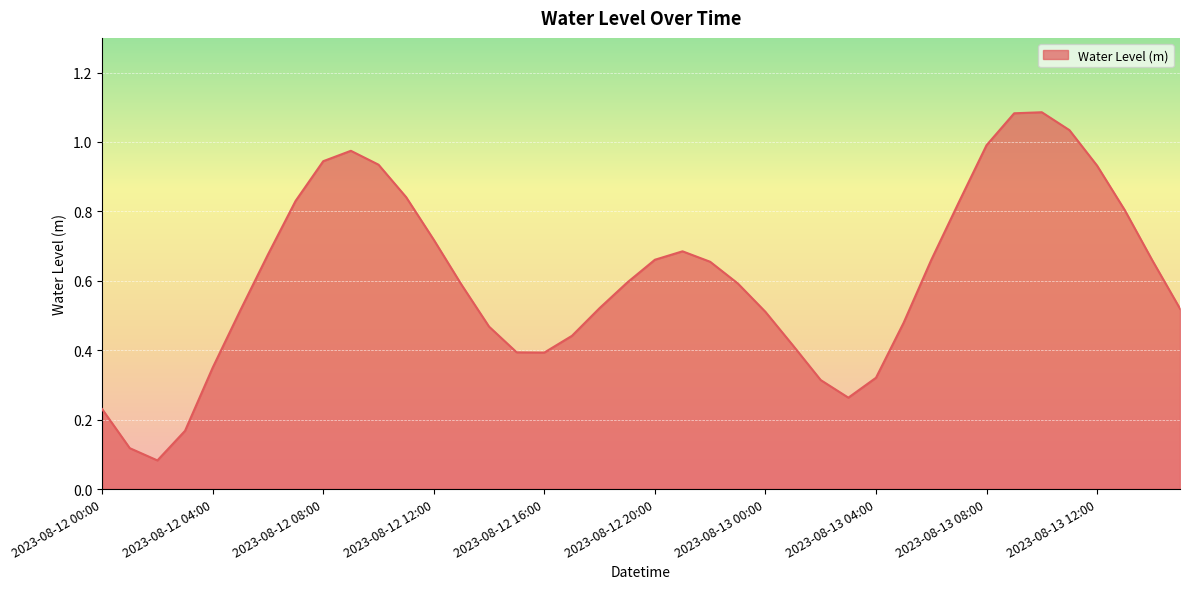

Is this an area chart (filled region under the line)?

Yes